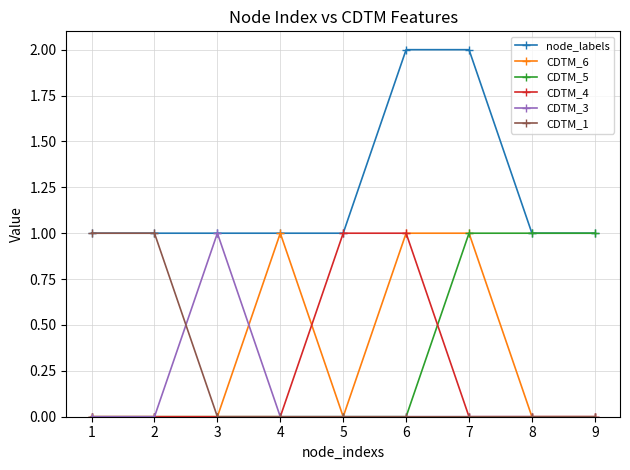

Count the number of categories in the chart.

9